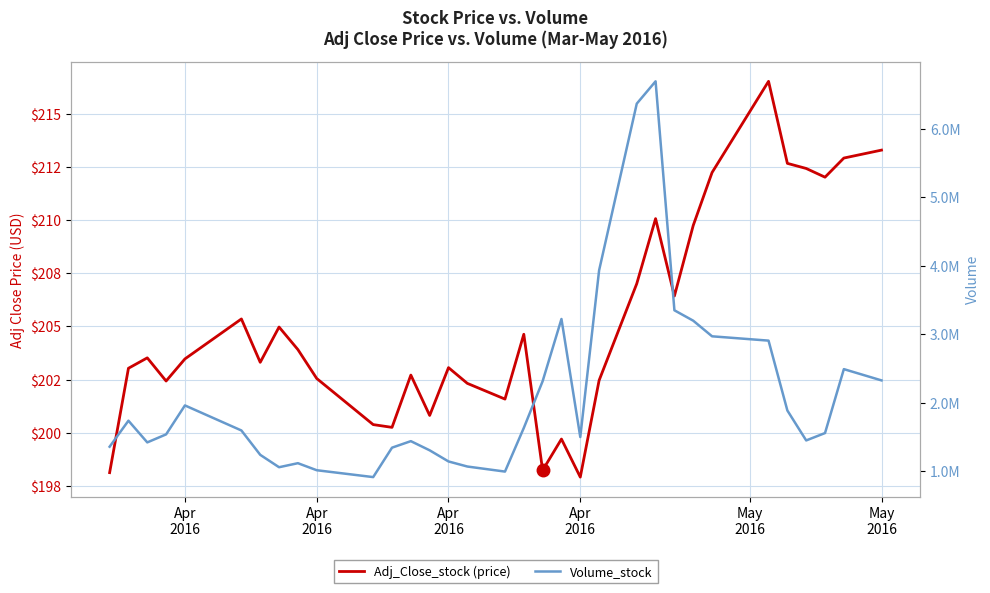

Which series has the widest spread of values?

Volume_stock